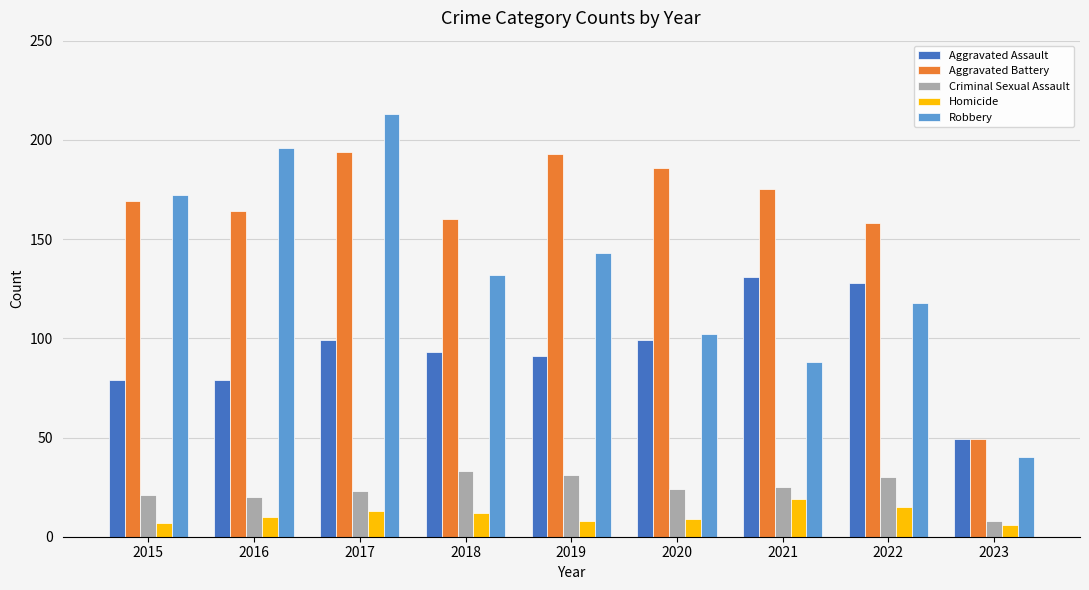

Are the bars grouped side by side (vs. stacked)?

Yes